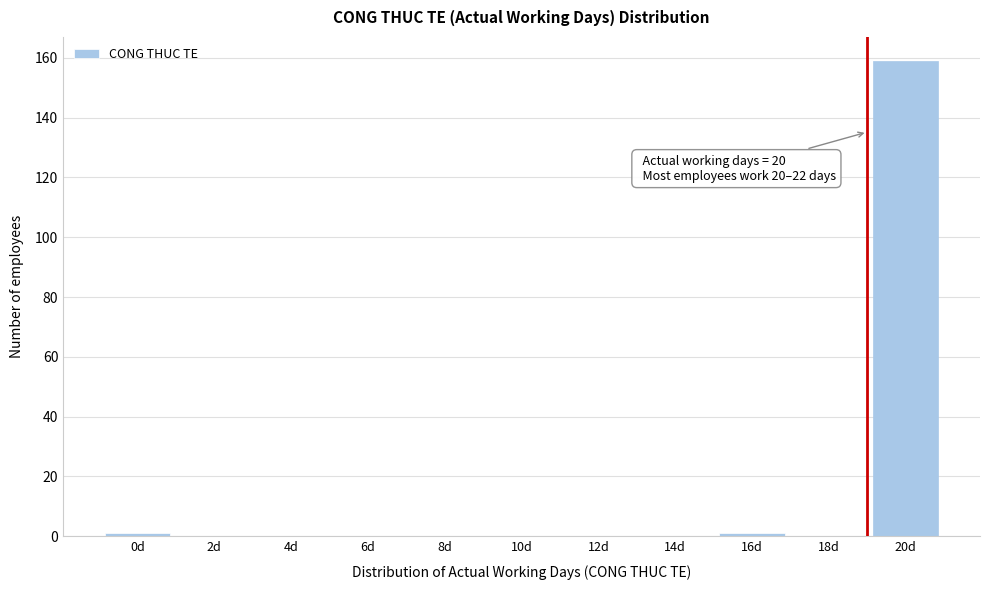

Reading right to left, extract all data points from this chart.

20d=159	18d=0	16d=1	14d=0	12d=0	10d=0	8d=0	6d=0	4d=0	2d=0	0d=1